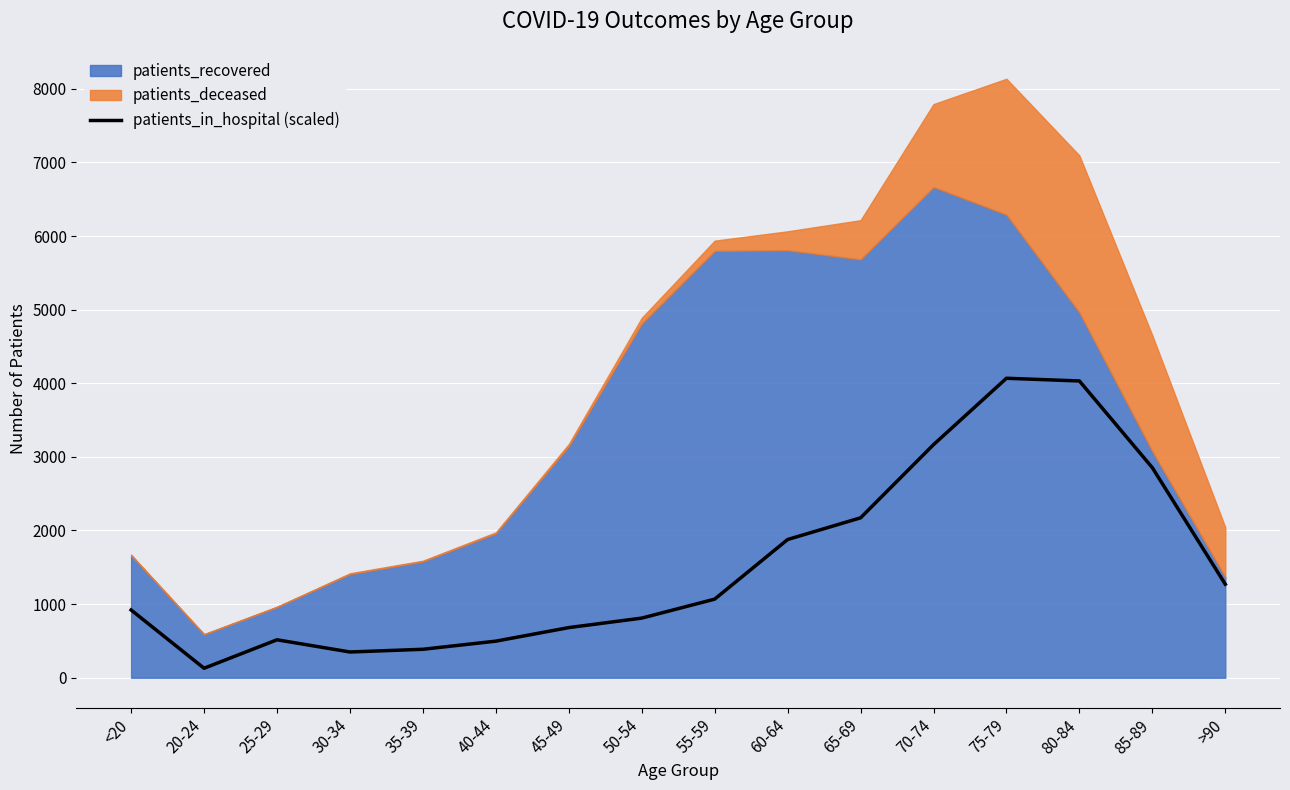

What is the maximum value shown in the chart?

4068.0